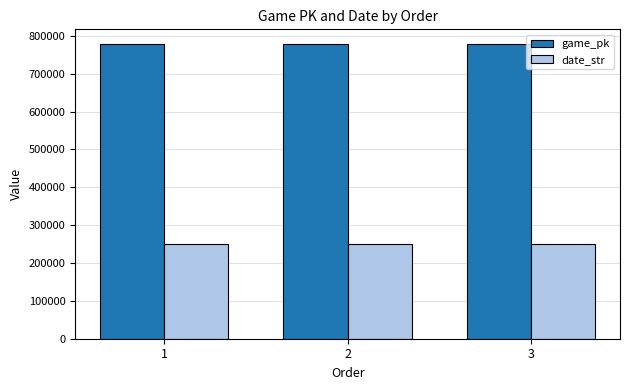

How many values in the date_str series are below 250427?

1